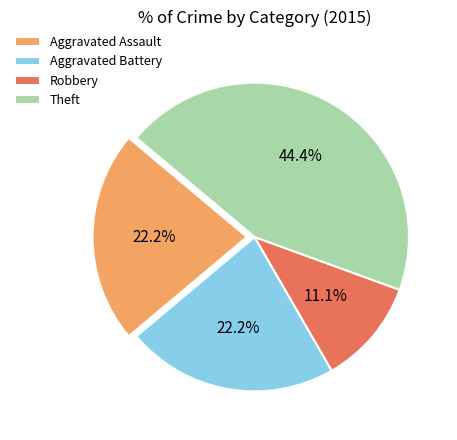

Is the sum of Aggravated Assault and Robbery greater than half?

No